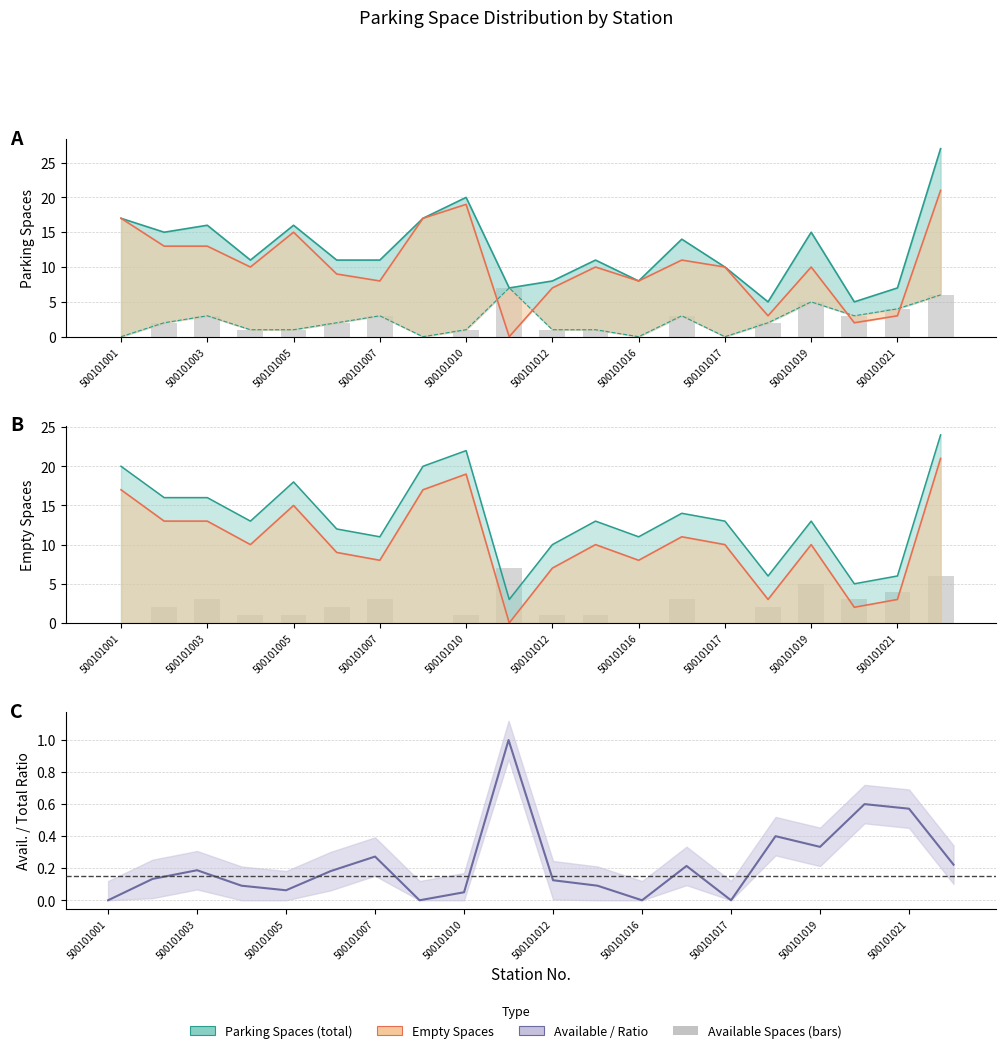

What position from the left is 500101007?

4